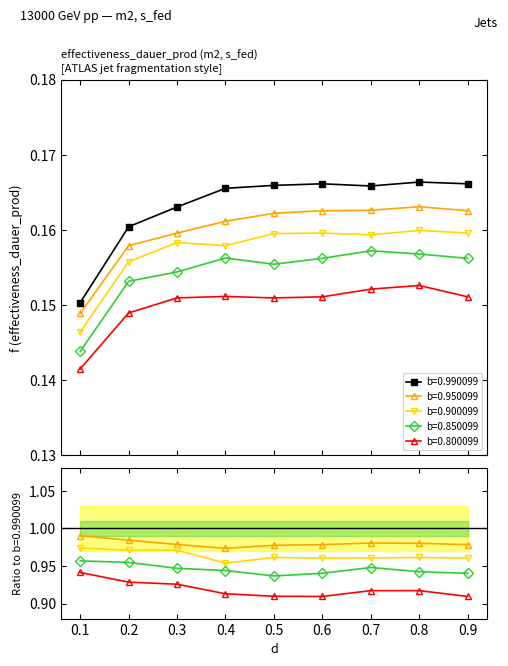

Which series has the largest total across all categories?

b=0.990099